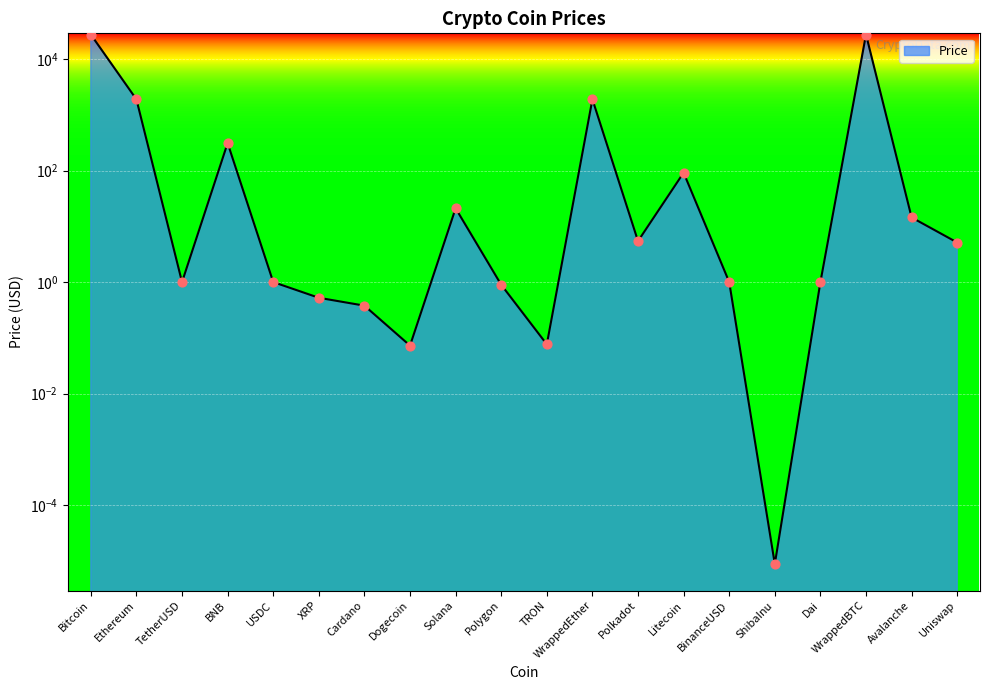

Between Bitcoin and Polkadot, which is larger?

Bitcoin